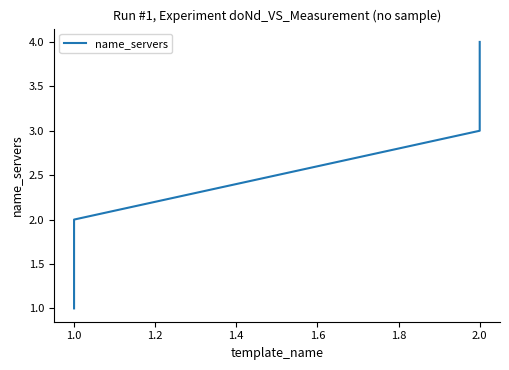

What is the difference between the maximum and minimum values?

3